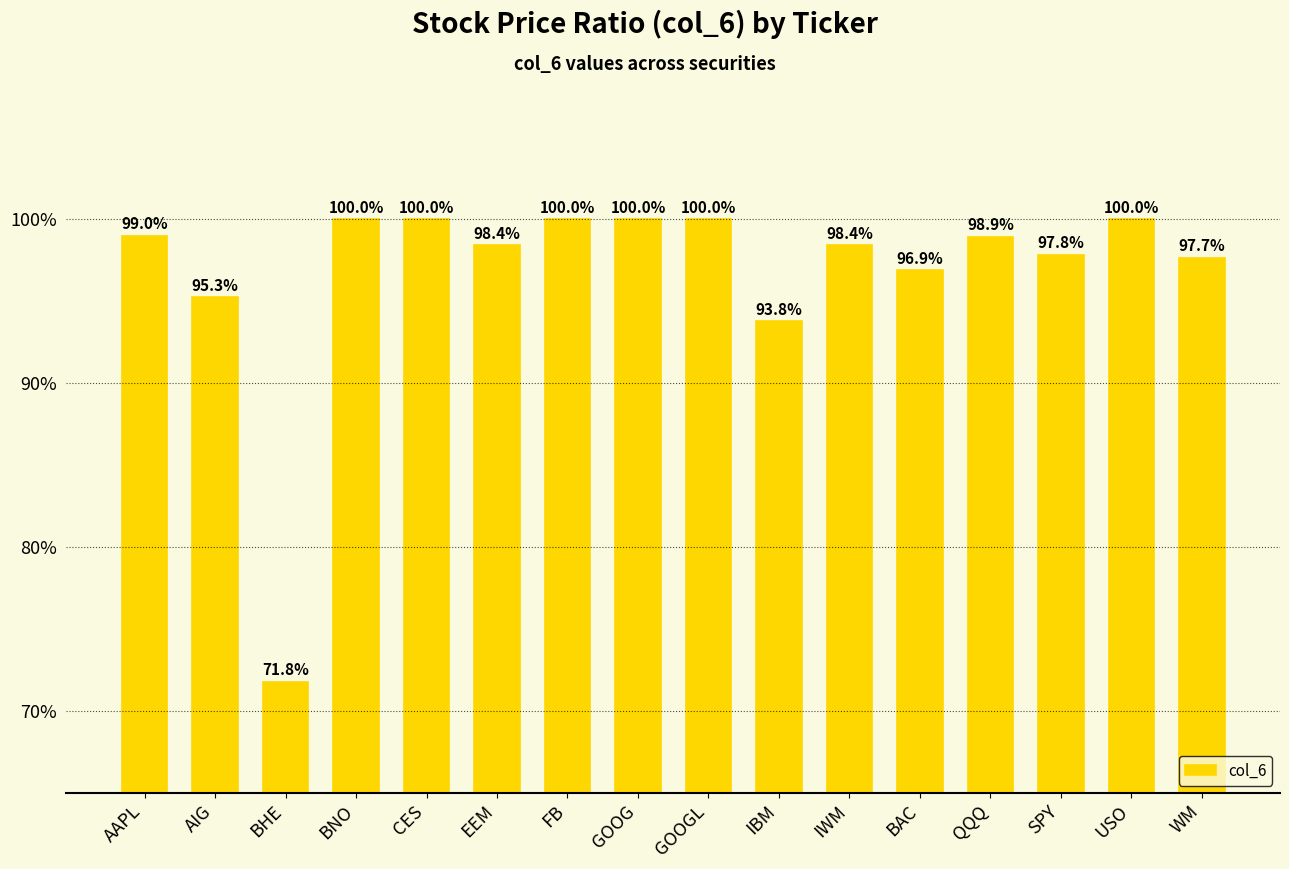

Are the bars horizontal?

No